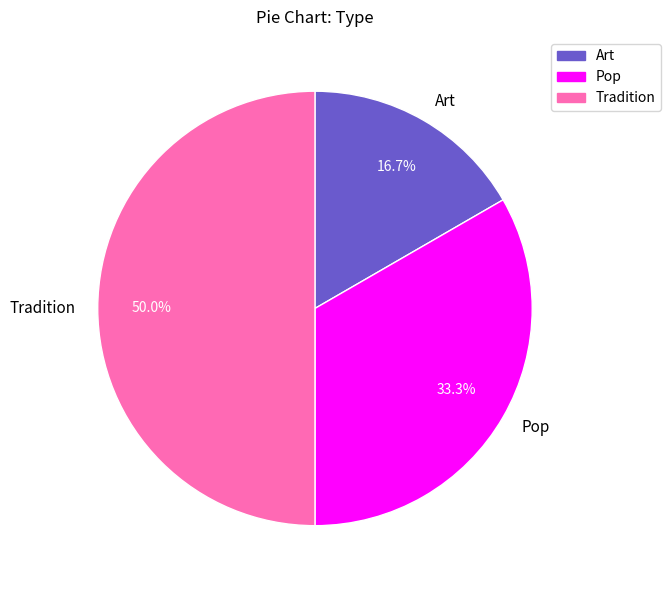

Is Pop the majority of the pie?

No